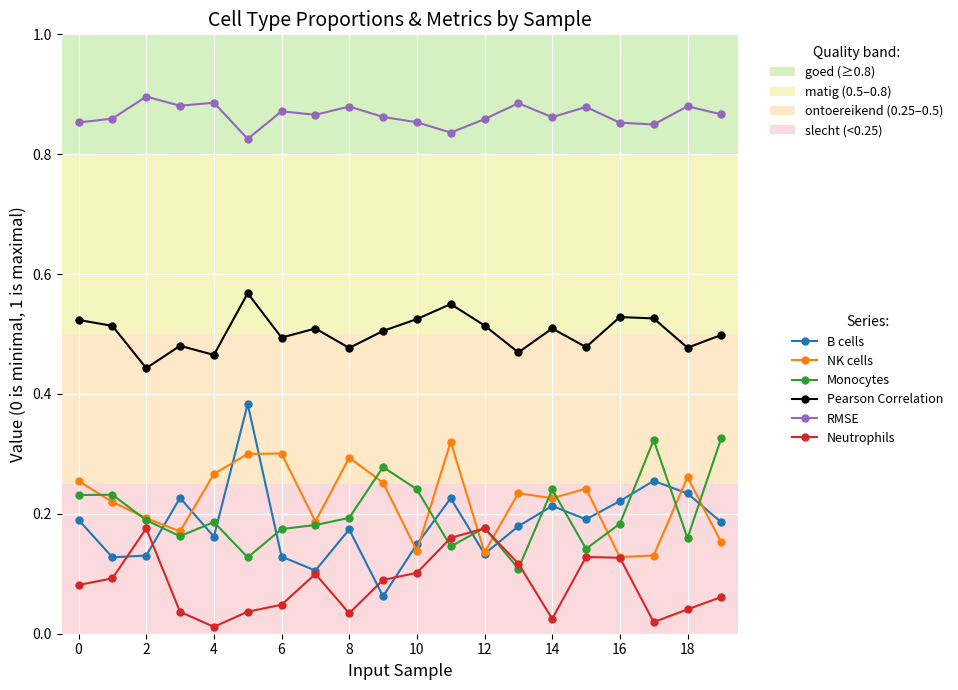

At how many categories does at least one series exceed 0?

20